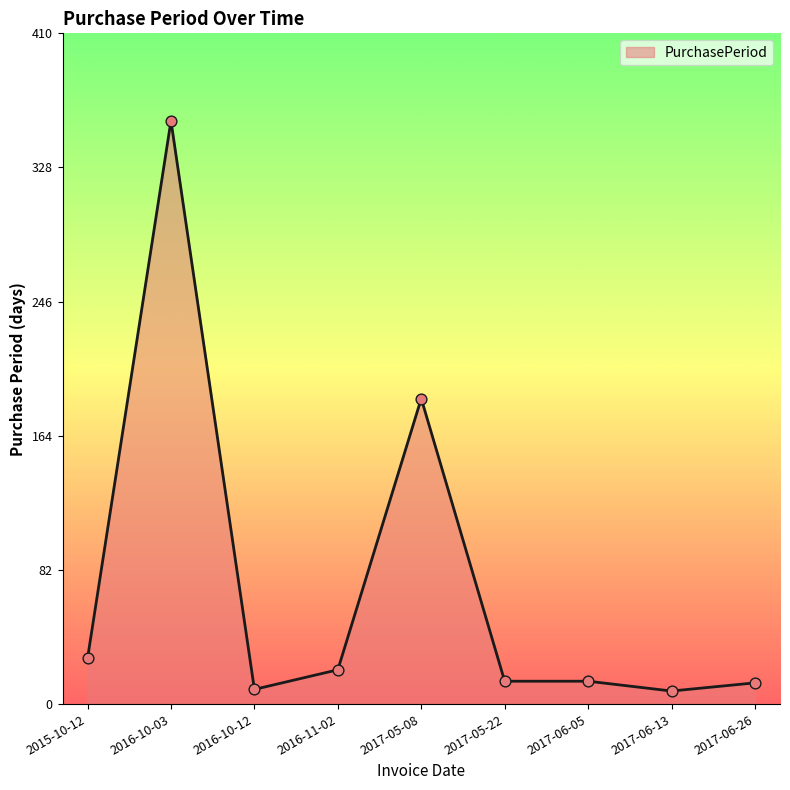

Which has a higher value, 2015-10-12 or 2017-06-13?

2015-10-12